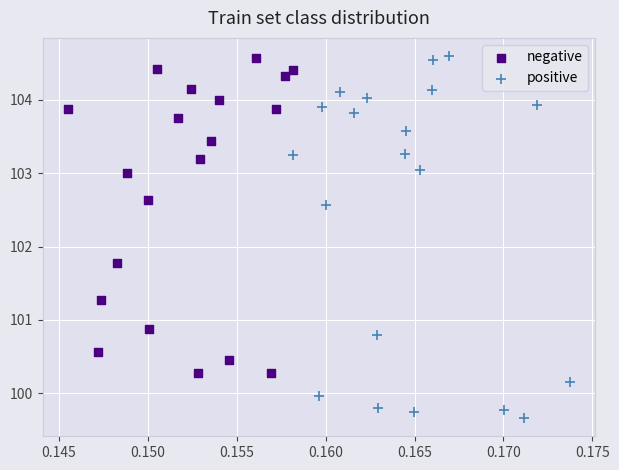

Which series has the largest Y range (max minus min)?

positive